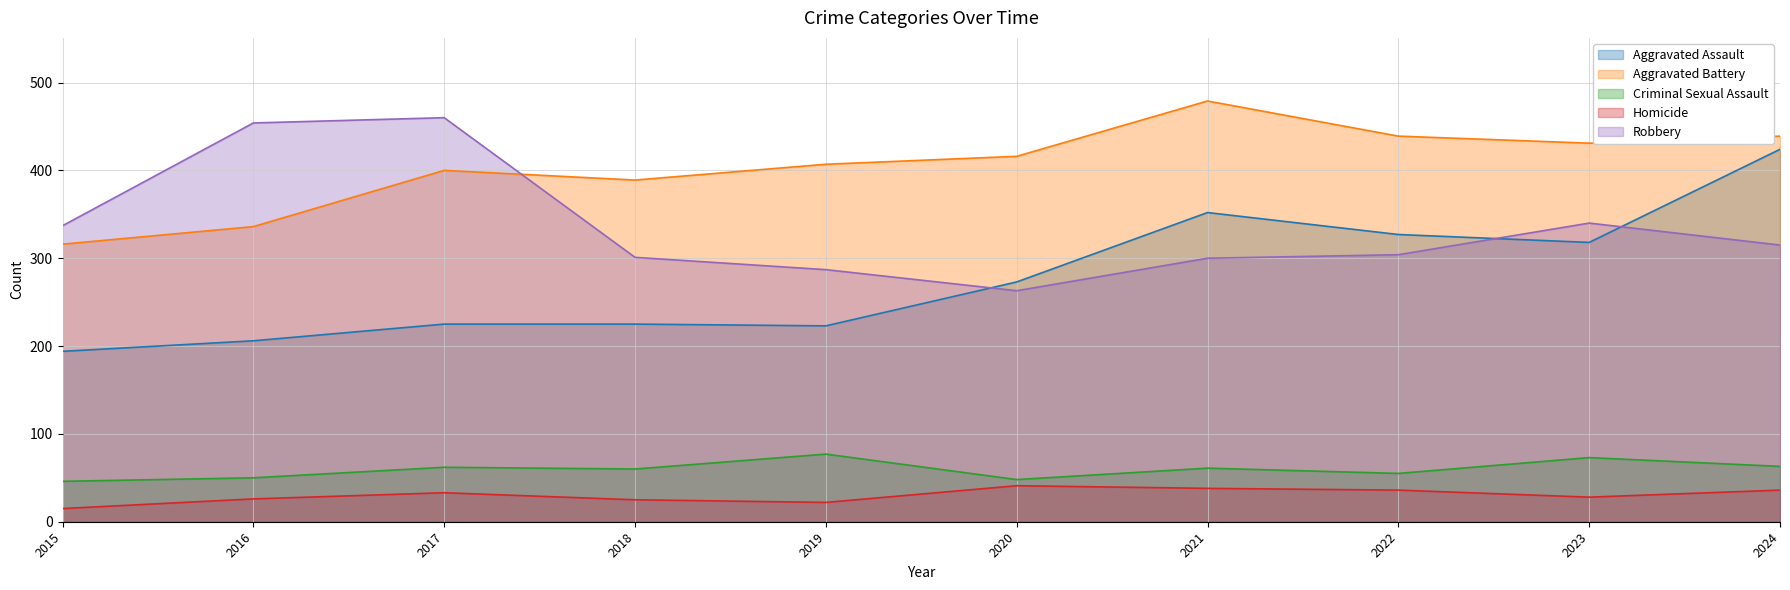

What is the sum of all Aggravated Battery values?

4052